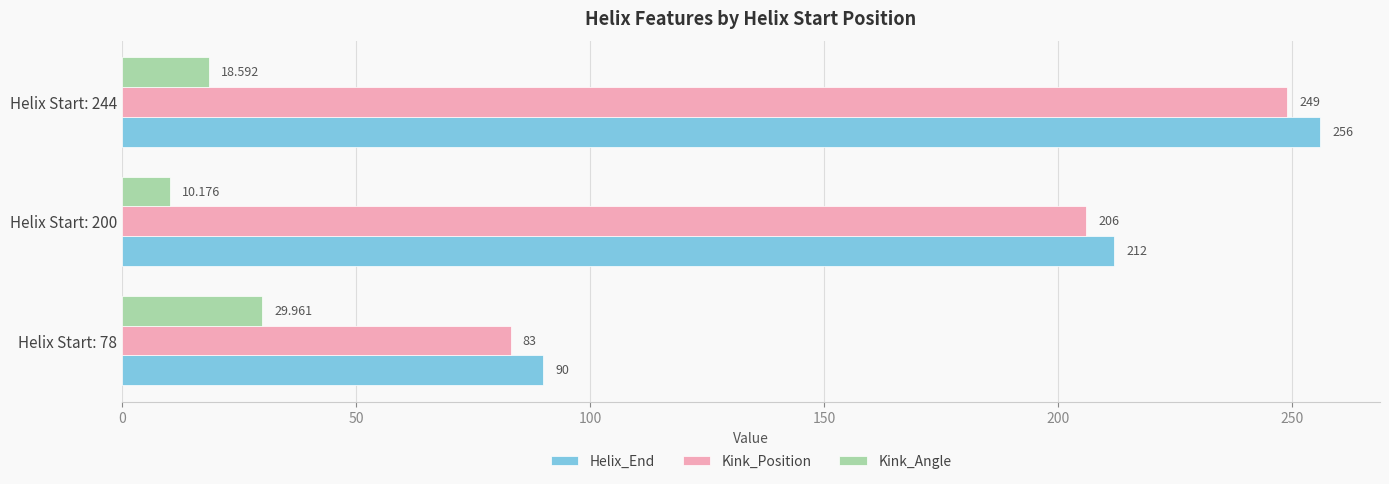

What is the average value of the Kink_Position series?

179.3